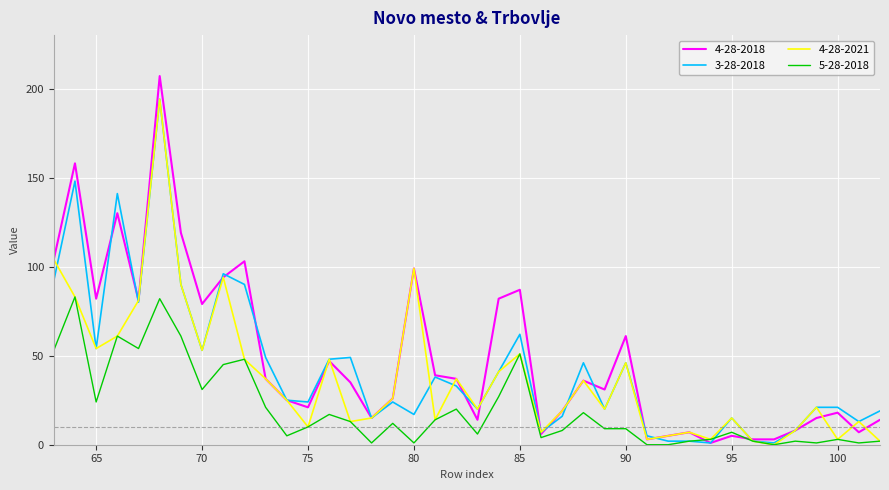

At how many categories does at least one series exceed 146?

2